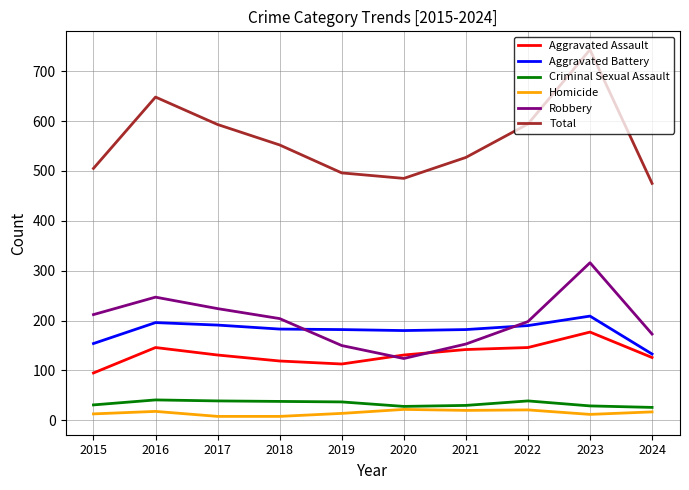

Which category has the highest value in the Total series?

2023